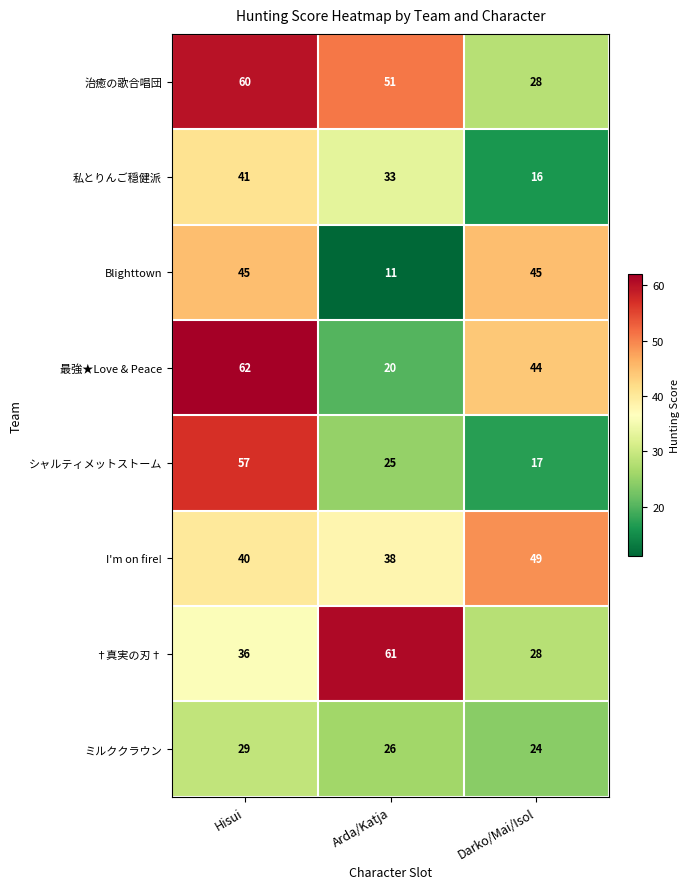

At which label does 最強★Love & Peace first exceed 44?

Hisui